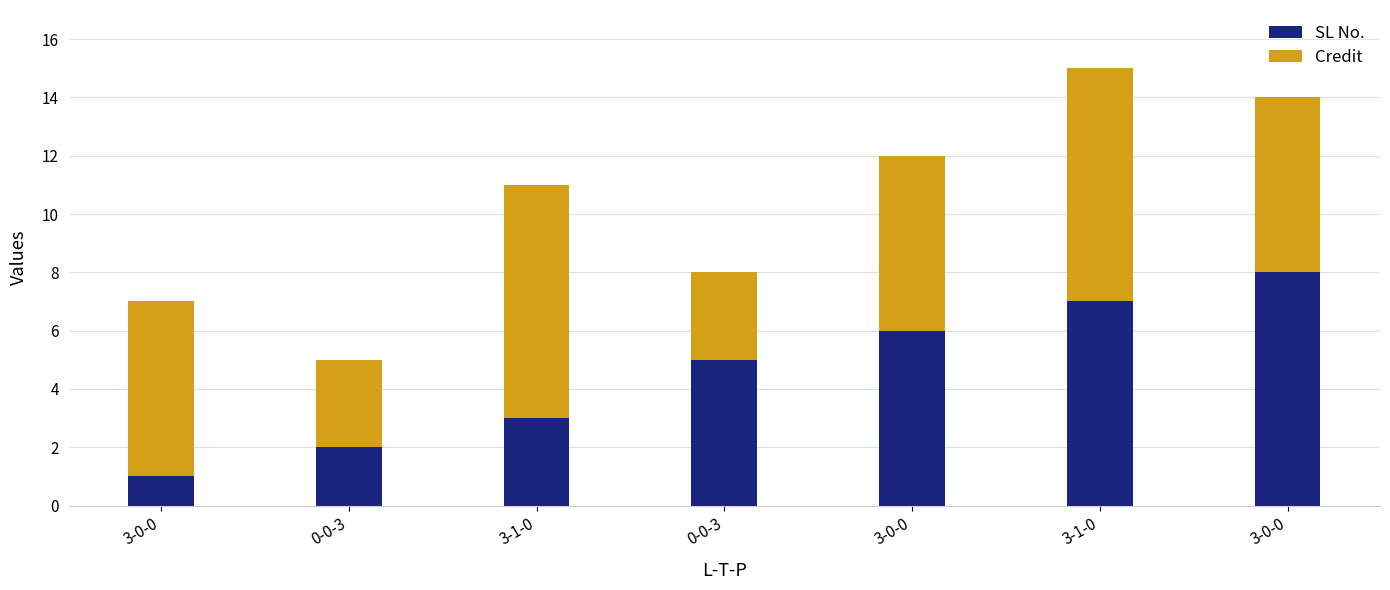

What is the label of the 6th bar from the left?

3-1-0